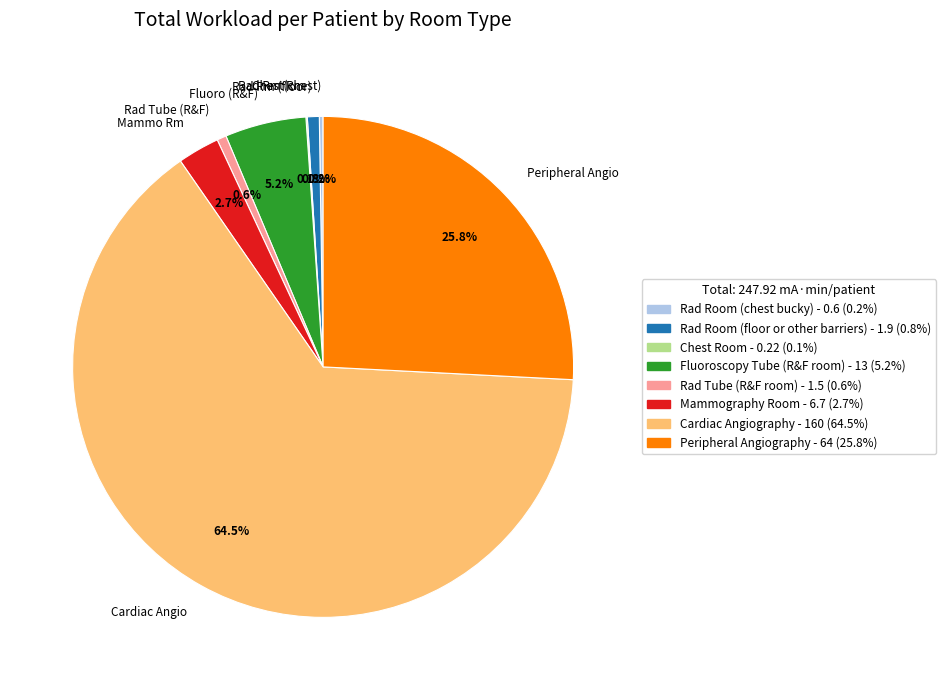

Which has a higher value, Rad Tube (R&F) or Mammo Rm?

Mammo Rm